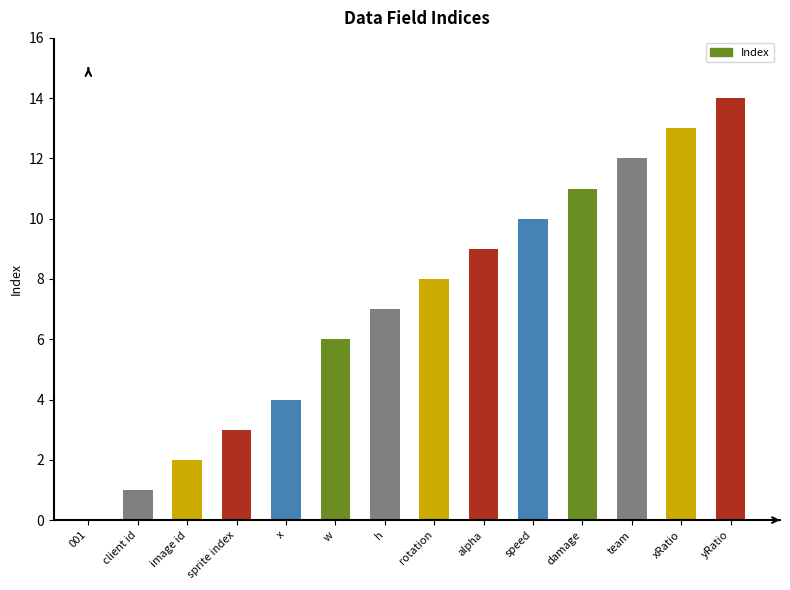

What is the sum of all values?

100